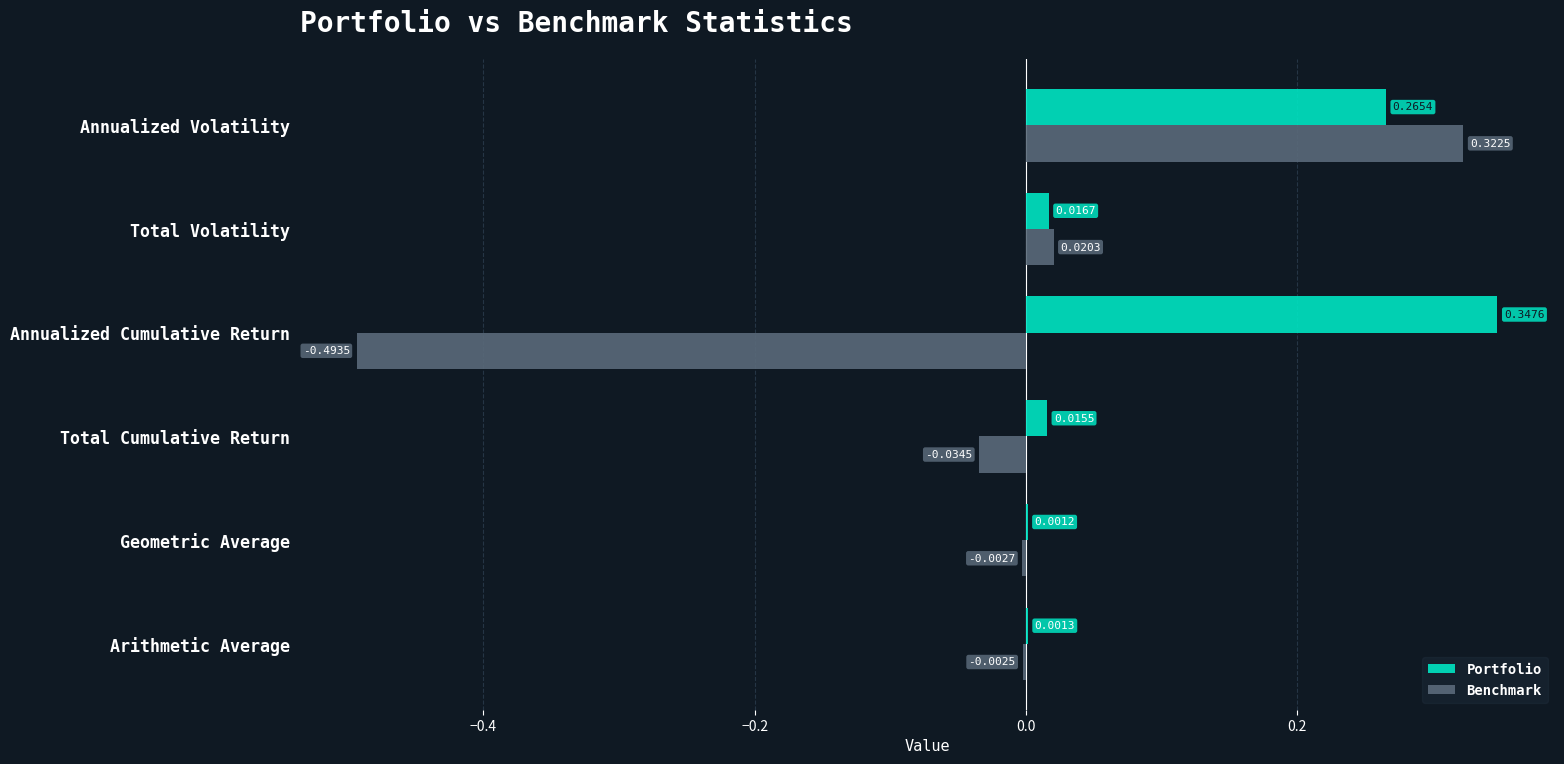

At which label is Benchmark closest to 0?

Arithmetic Average